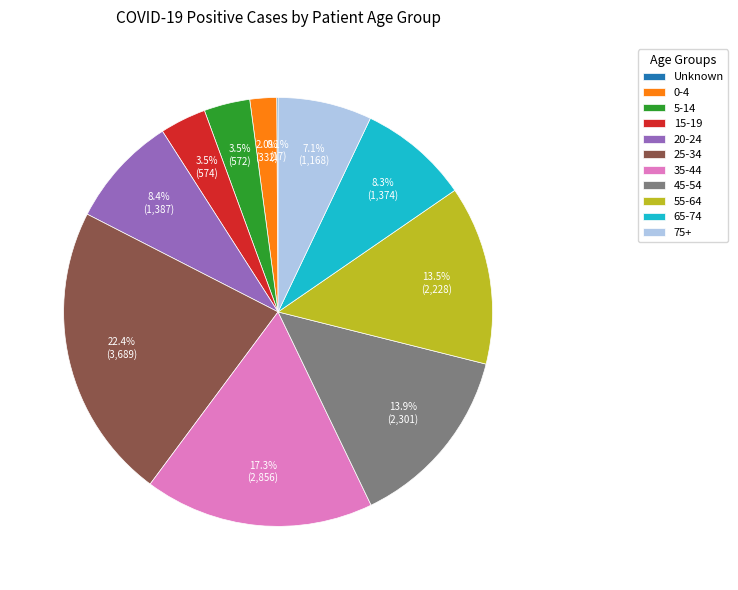

Does any single category account for the majority?

No